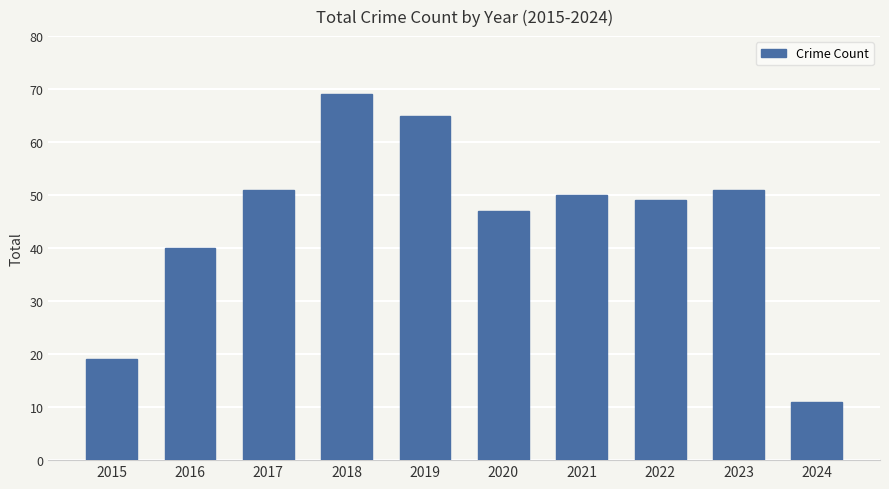

What is the value of the 4th bar from the left?

69